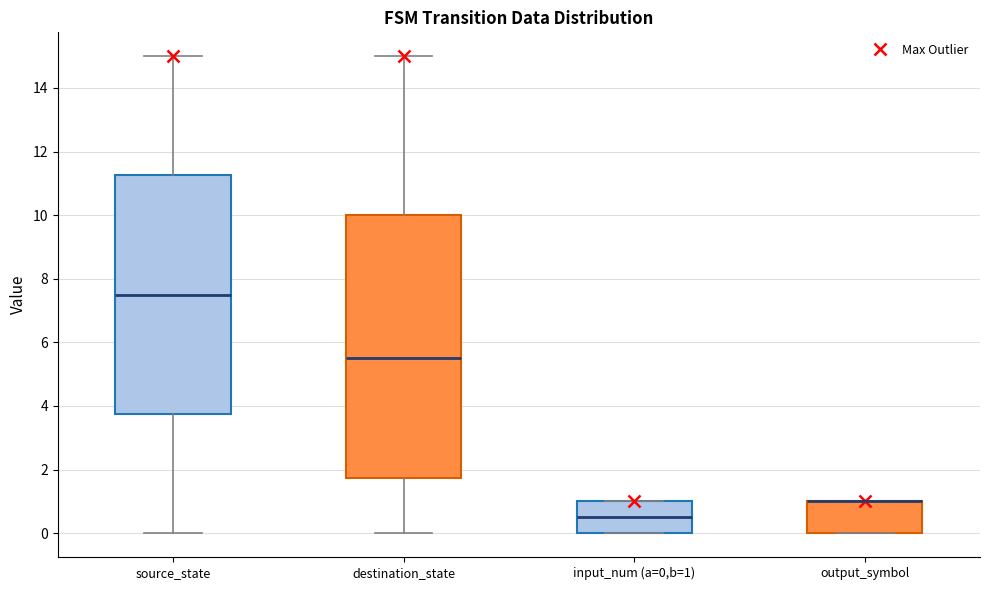

Comparing the boxes themselves (not the whiskers), which one is the tallest?

destination_state